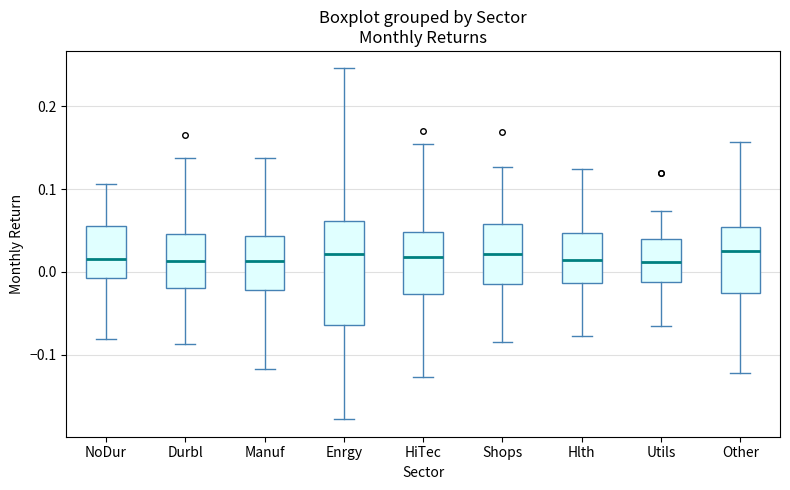

Reading left to right, transcribe this box plot: for each box, give where its median line is, the range the box spans, and where its two whiskers end, as read against the y-axis. The values are not printed on the chart, so give them approximately, as read against the axis.

NoDur: median 0.02, box -0.01 to 0.06, whiskers -0.08 to 0.11
Durbl: median 0.01, box -0.02 to 0.05, whiskers -0.09 to 0.14
Manuf: median 0.01, box -0.02 to 0.04, whiskers -0.12 to 0.14
Enrgy: median 0.02, box -0.06 to 0.06, whiskers -0.18 to 0.25
HiTec: median 0.02, box -0.03 to 0.05, whiskers -0.13 to 0.15
Shops: median 0.02, box -0.01 to 0.06, whiskers -0.09 to 0.13
Hlth: median 0.01, box -0.01 to 0.05, whiskers -0.08 to 0.12
Utils: median 0.01, box -0.01 to 0.04, whiskers -0.07 to 0.07
Other: median 0.02, box -0.03 to 0.05, whiskers -0.12 to 0.16